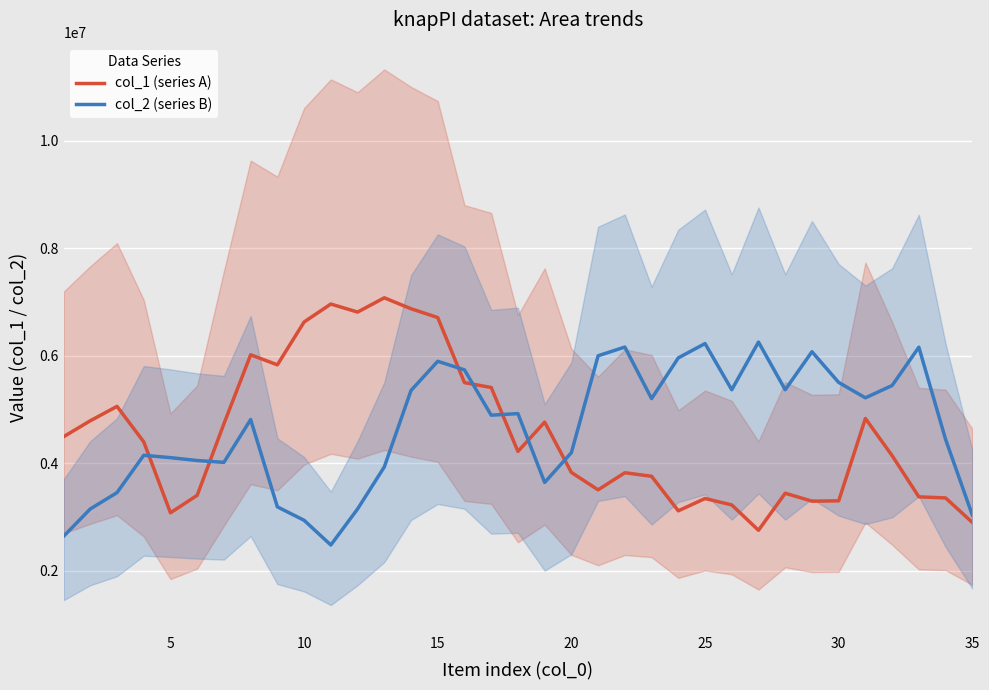

The value of col_1 (series A) at 35 is 5214522.3. True or false?

False